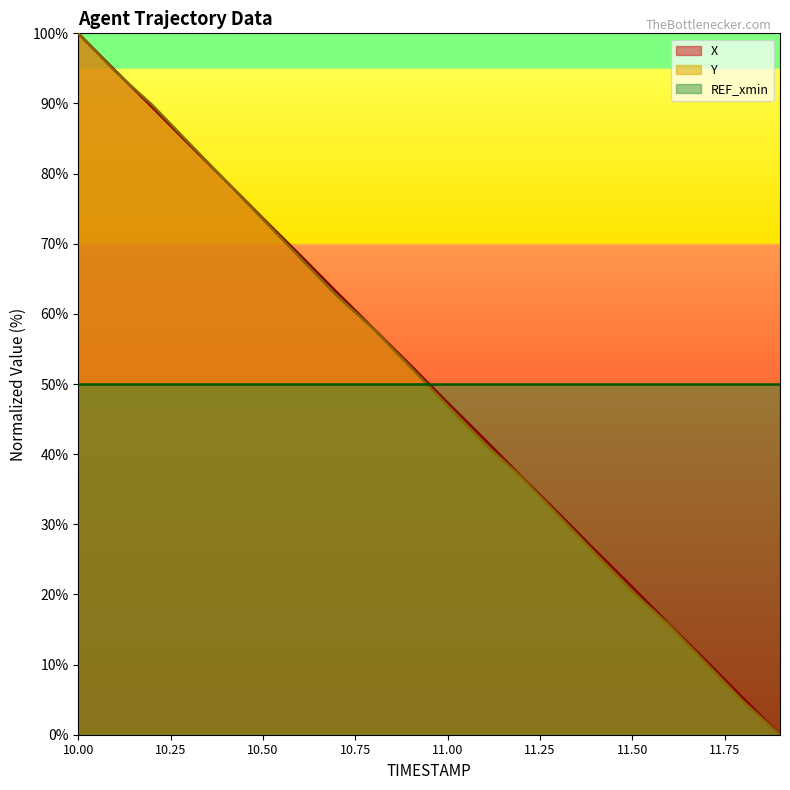

What is the difference between the highest and lowest values at 11.3?

0.3